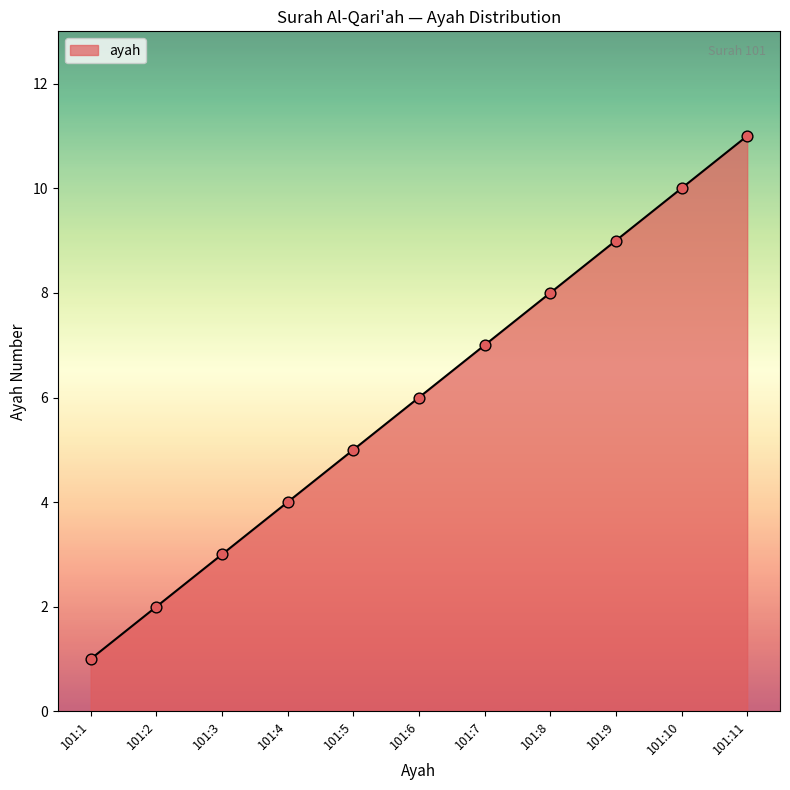

Approximately how many times larger is the value at 101:10 compared to 101:6?

1.7